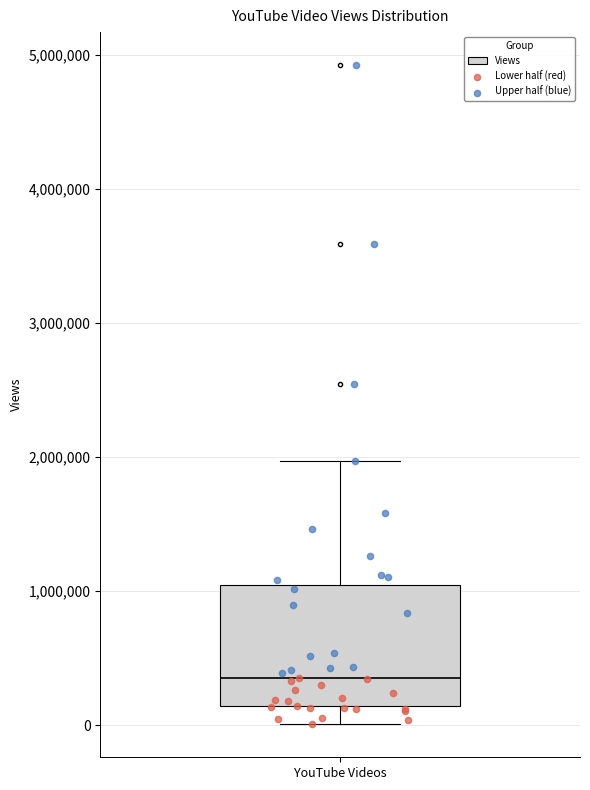

Transcribe this box plot: give where the median line is, the range the box spans, and where the two whiskers end, as read against the y-axis. The values are not printed on the chart, so give them approximately, as read against the axis.

median 400000, box 100000 to 1000000, whiskers 0 to 2000000